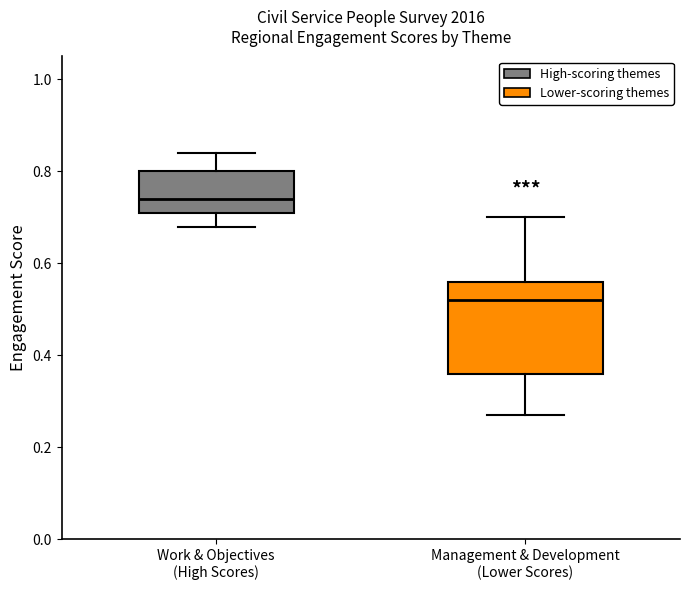

Where does the lower whisker of the box for Work & Objectives (High Scores) end on the y-axis? The values are not printed on the chart, so give them approximately, as read against the axis.

0.68